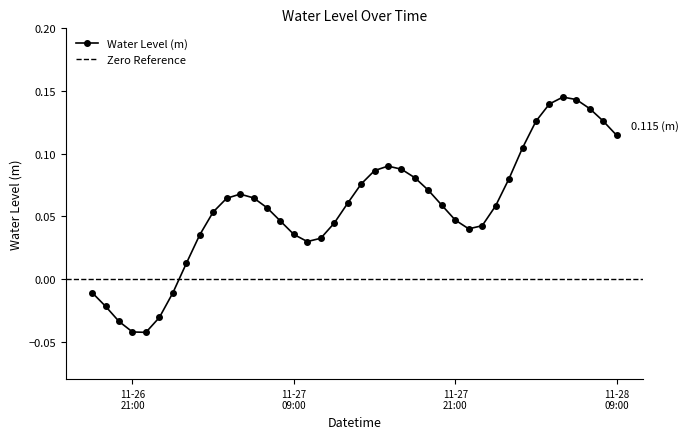

Does the chart have visible grid lines?

No